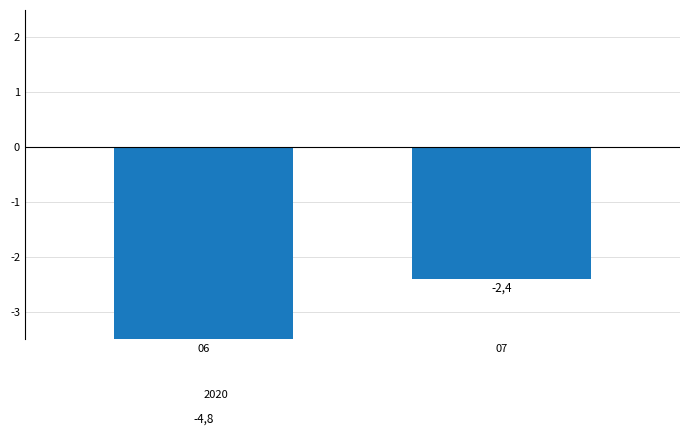

What is the value of the 1st bar from the left?

-4.8